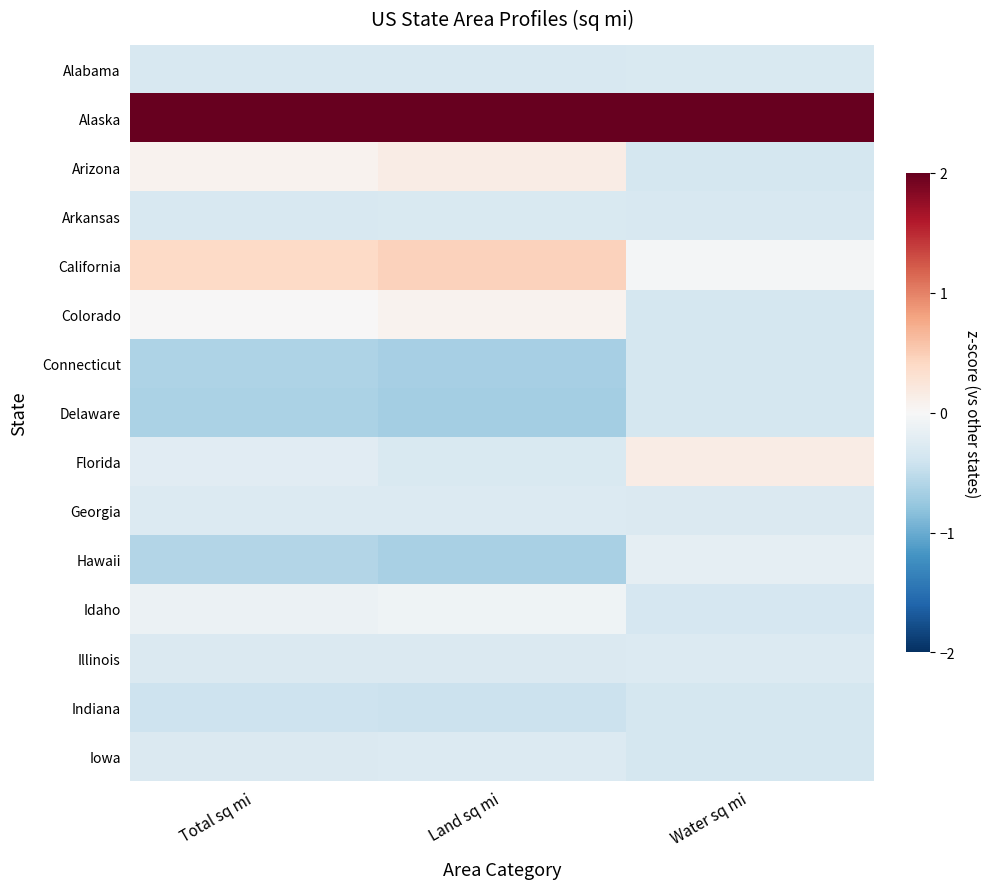

Count the number of data series in this chart.

15